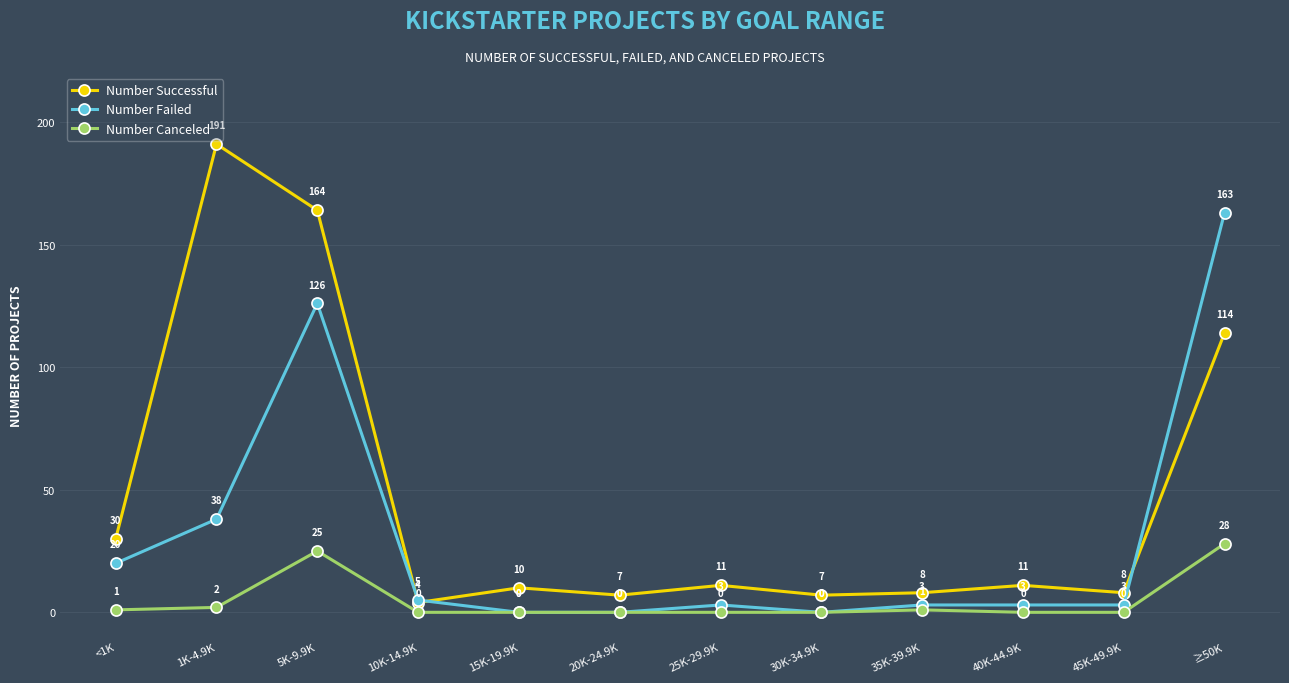

What are all the series names shown in the legend?

Number Successful, Number Failed, Number Canceled